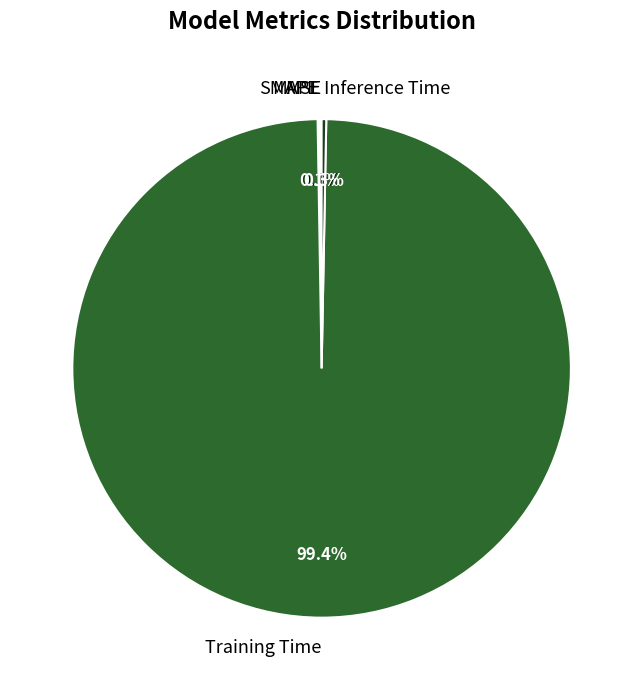

Is there a majority slice in this chart?

Yes